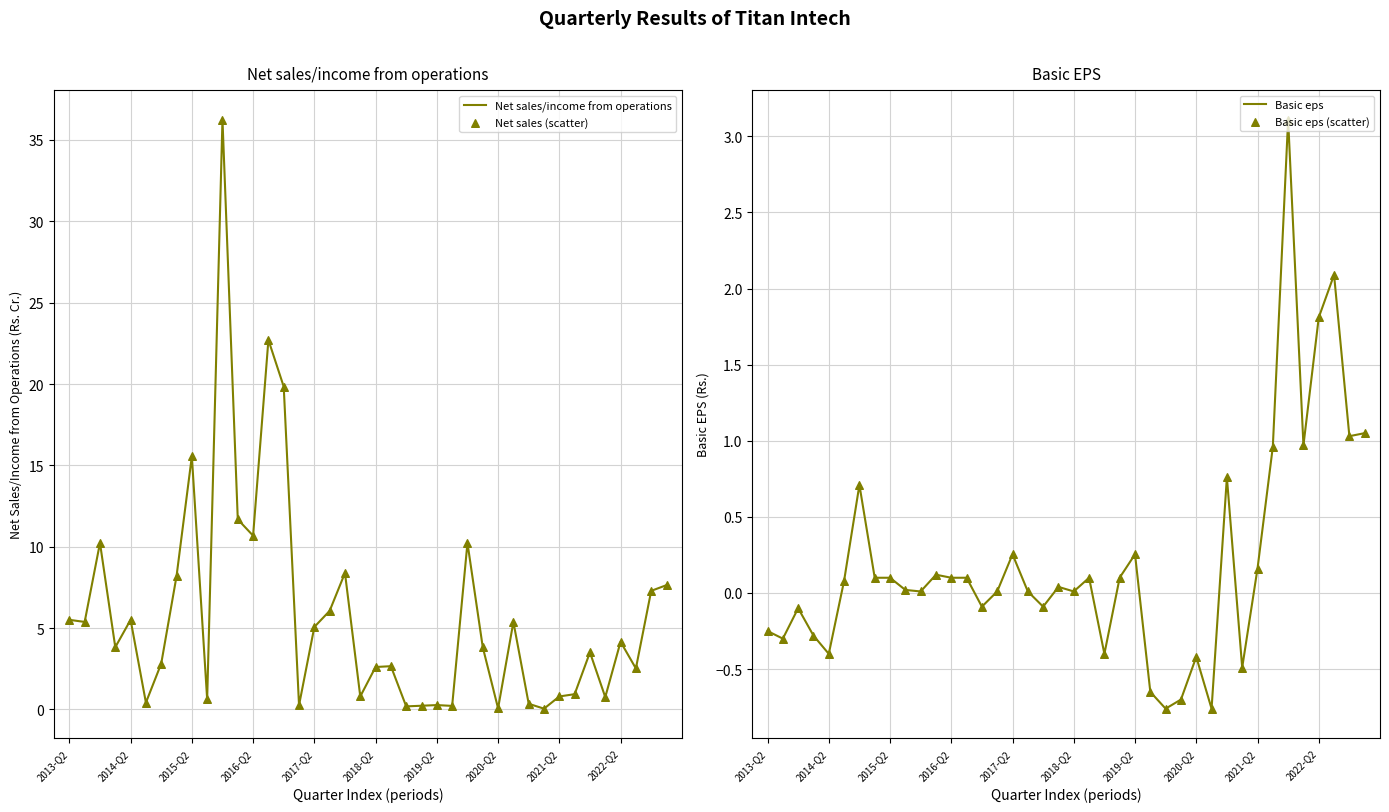

Which series has the largest Y range (max minus min)?

Net sales/income from operations